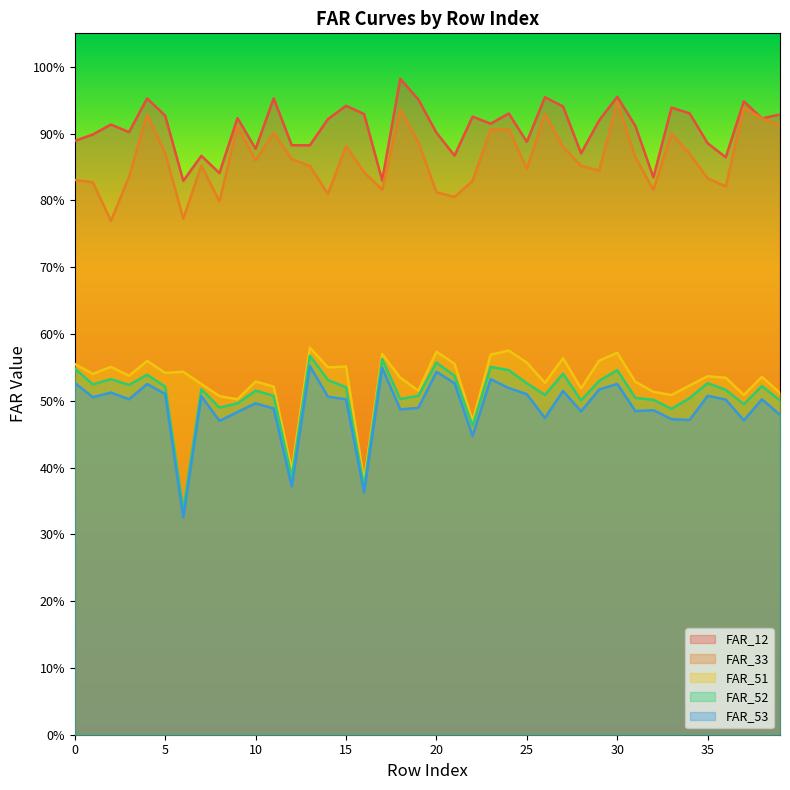

What is the value of the FAR_12 point at the 31st from the left?

1.0